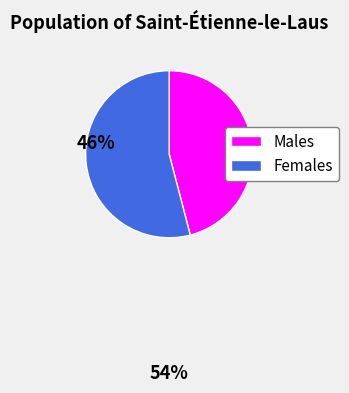

Does Males account for over 50% of the chart?

No